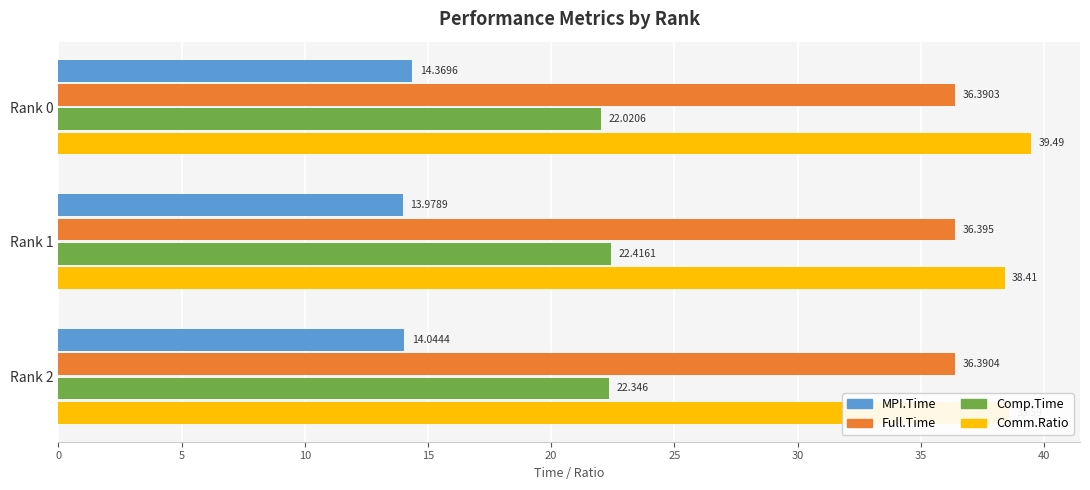

What is the difference between the second highest and minimum values in the Comp.Time series?

0.3